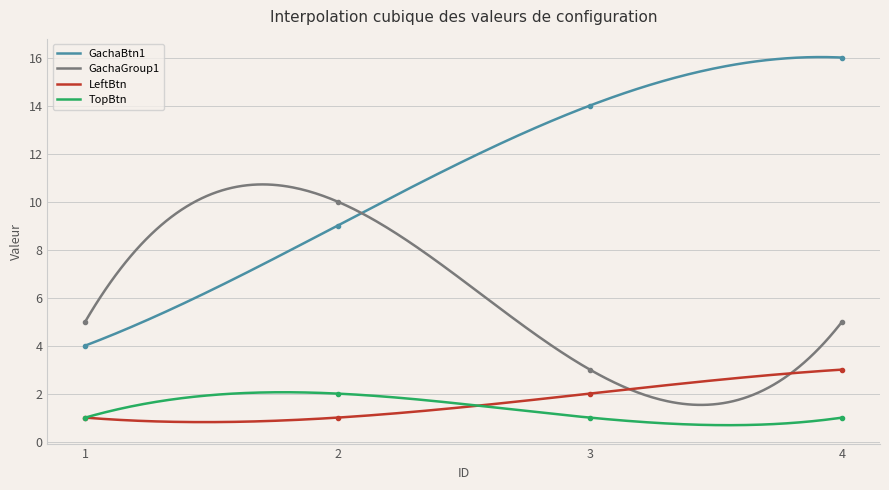

At 4, list the series in order from smallest to largest.

TopBtn, LeftBtn, GachaGroup1, GachaBtn1